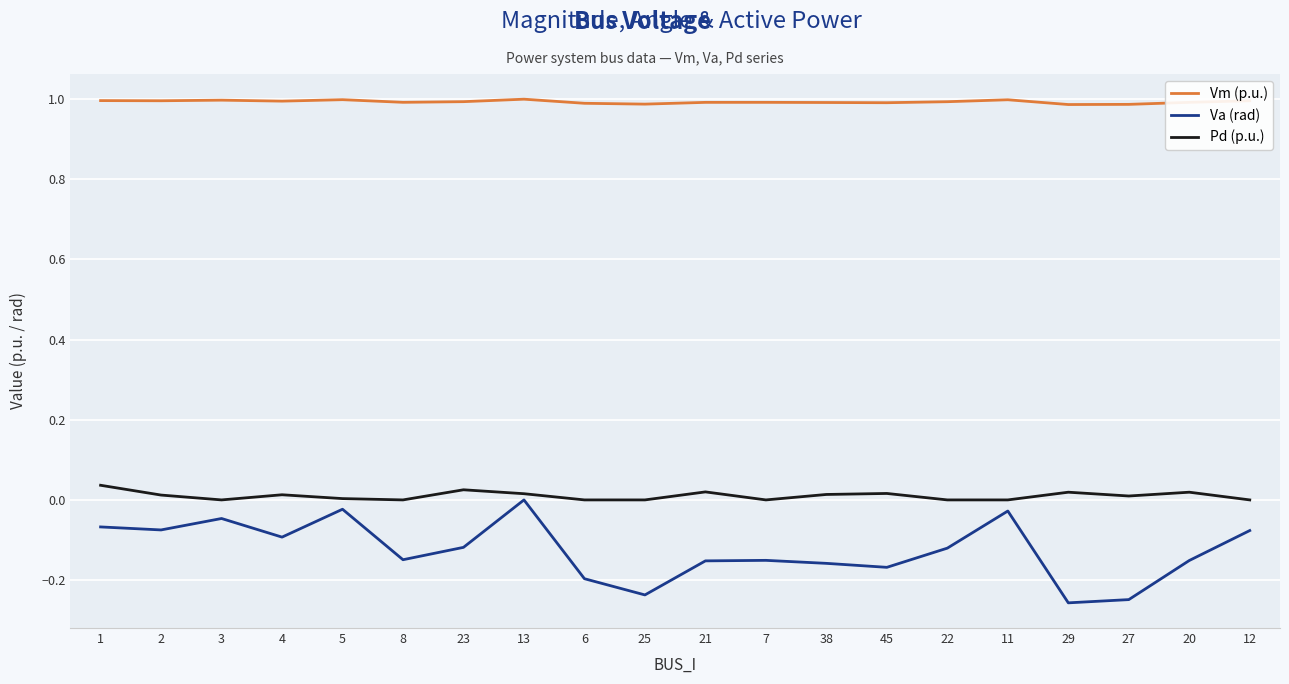

Is it true that Pd (p.u.) equals 0.0 at 38?

True